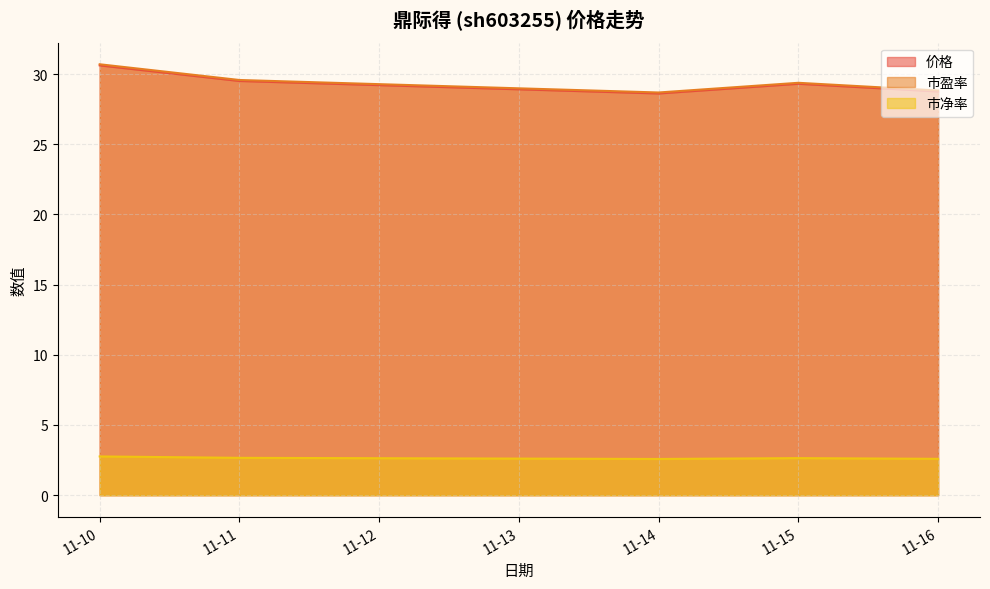

What is the total value across all series at 11-16?

60.2